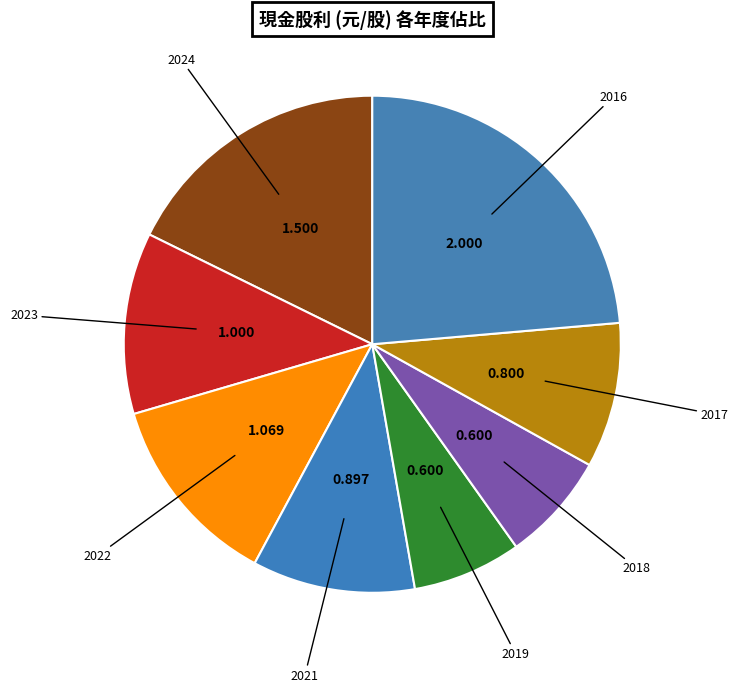

How many slices are in this pie chart?

8